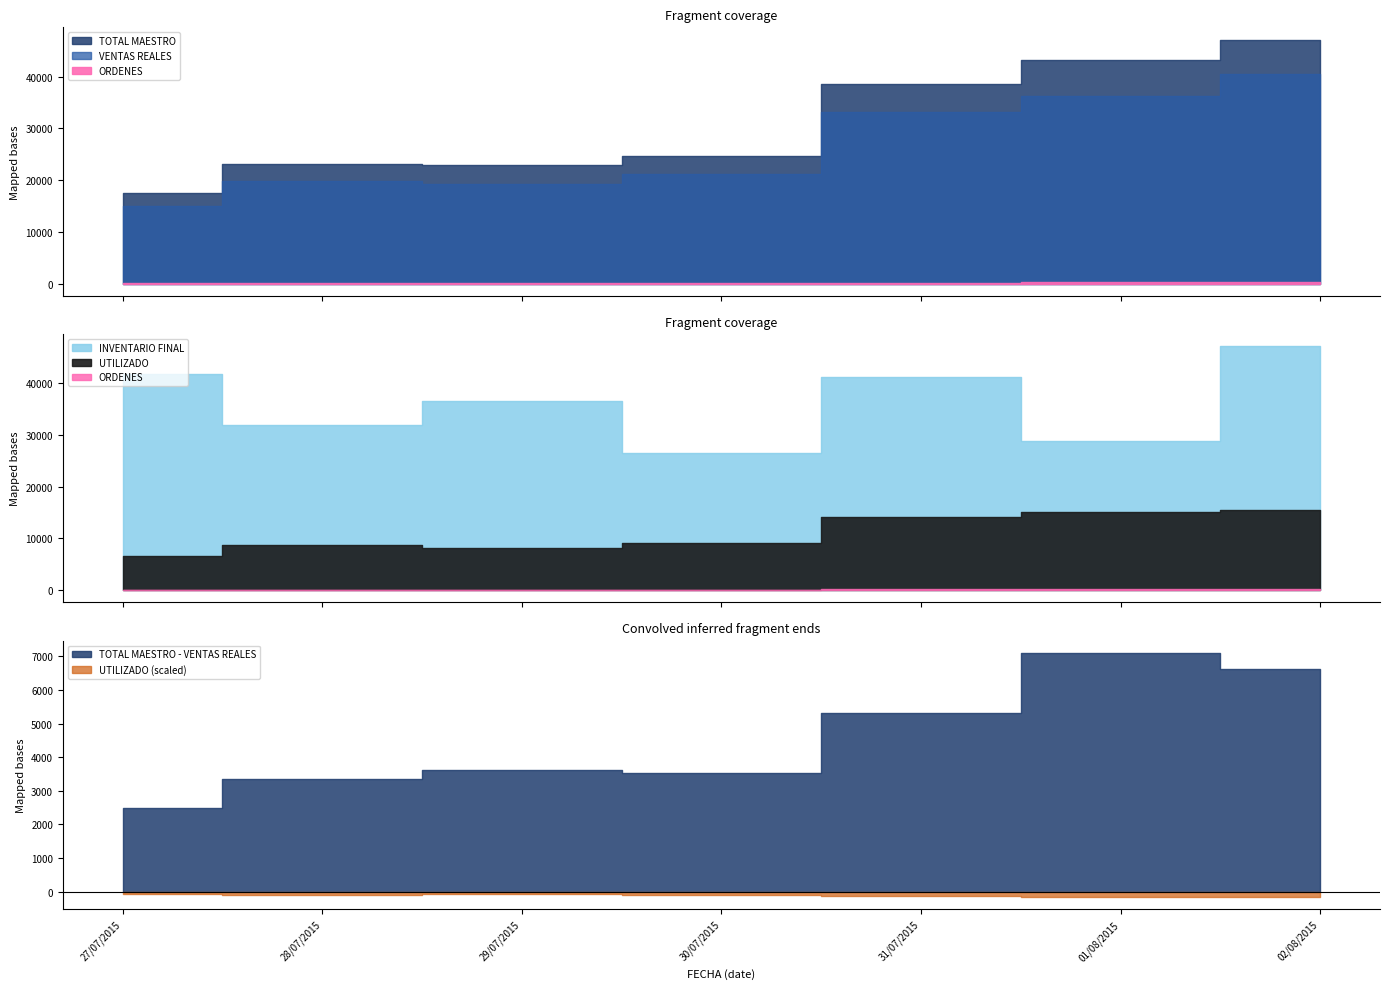

What is the maximum value shown in the chart?

47158.0